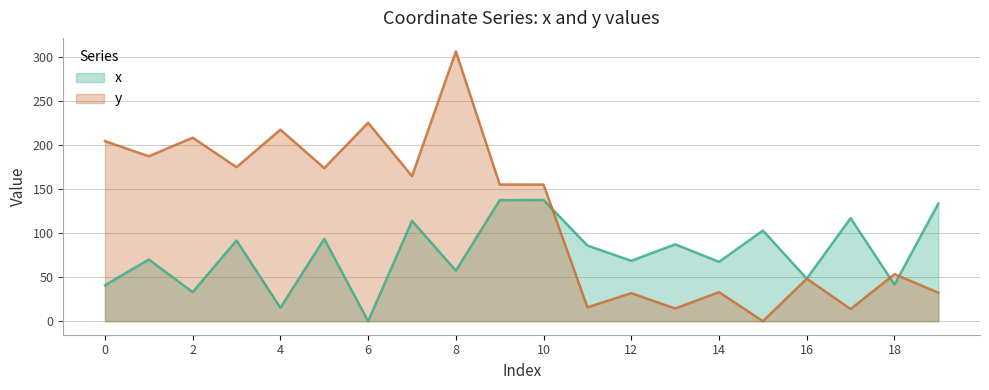

Reading right to left, transcribe all the data shown in this chart.

x: 19=133.7	18=41.6	17=117.1	16=48.4	15=103.0	14=67.5	13=87.4	12=68.6	11=85.9	10=137.6	9=137.5	8=57.4	7=114.0	6=0.0	5=93.5	4=15.2	3=91.7	2=33.1	1=70.2	0=40.8
y: 19=32.4	18=53.5	17=13.8	16=48.3	15=0.0	14=33.0	13=14.5	12=31.9	11=15.8	10=155.2	9=155.2	8=306.4	7=164.8	6=225.3	5=173.9	4=217.5	3=175.0	2=208.4	1=187.3	0=204.5